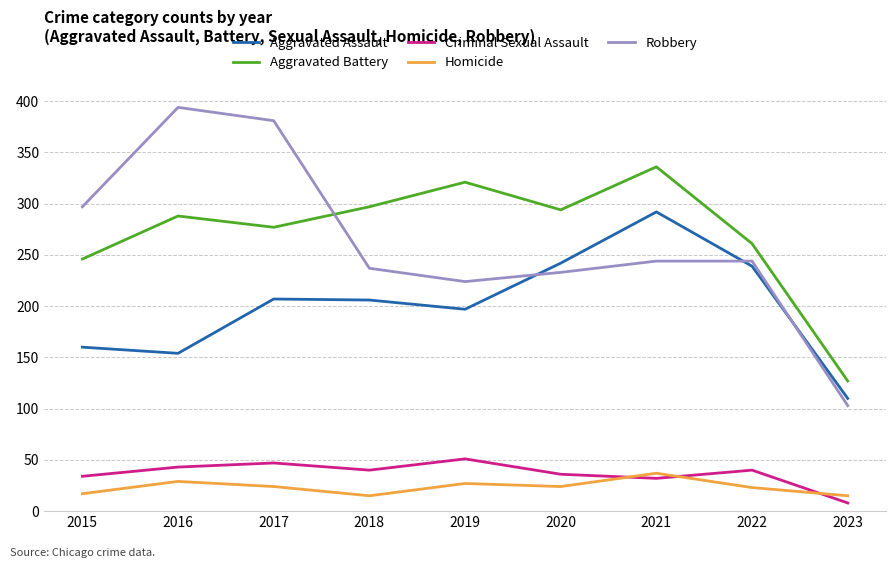

Does the chart have visible grid lines?

Yes